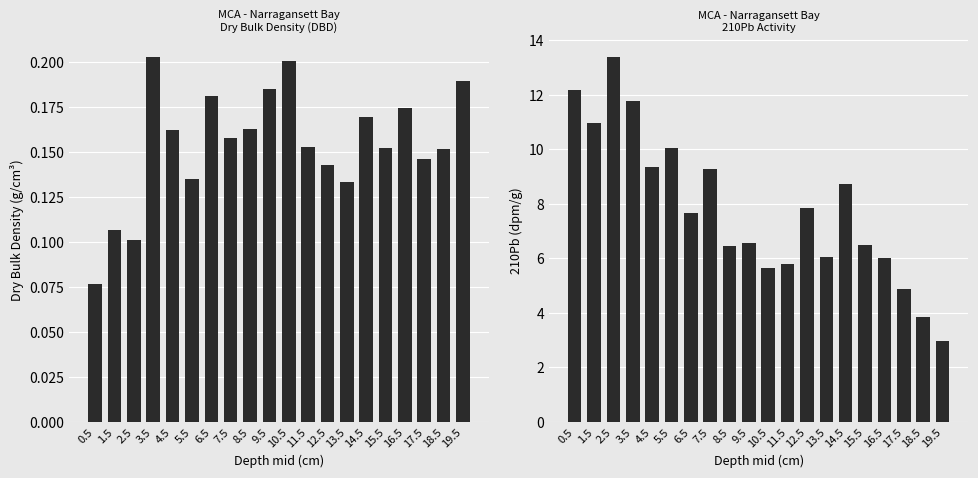

Are the bars horizontal?

No